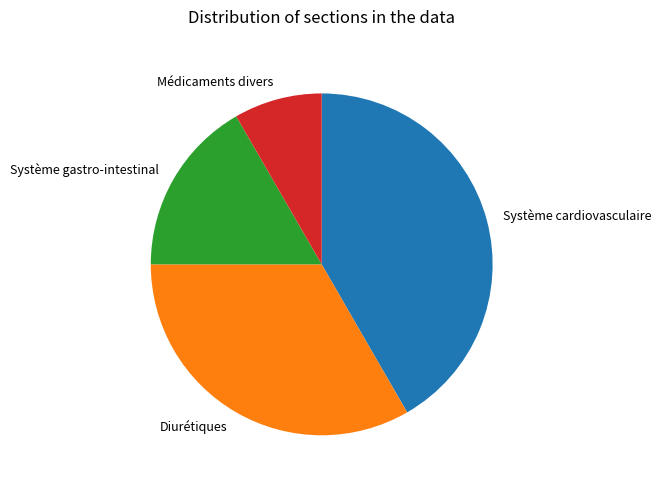

Is it true that Médicaments divers is 1% of the pie?

False